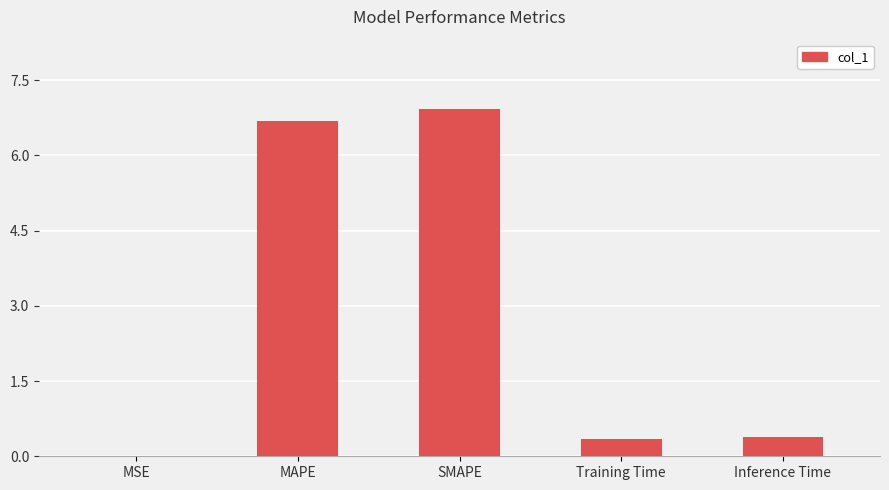

Count the number of data series in this chart.

1